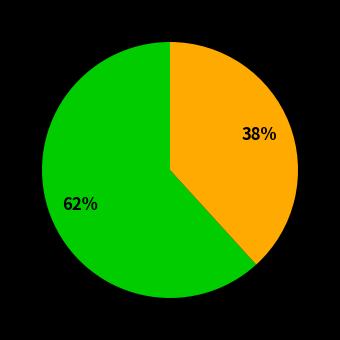

Is there any slice that represents more than half of the pie?

Yes